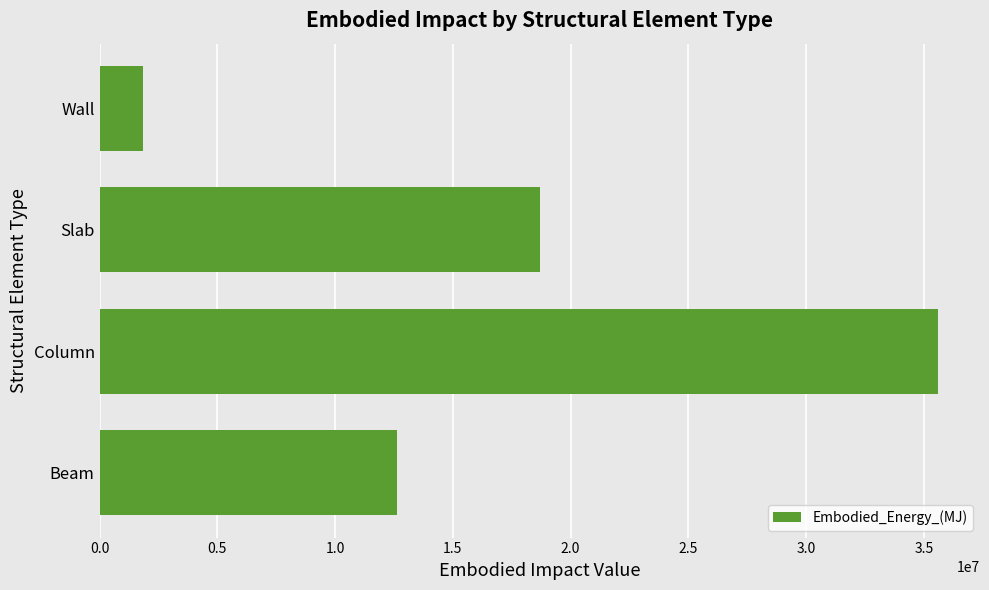

Which label corresponds to the largest value in the chart?

Column